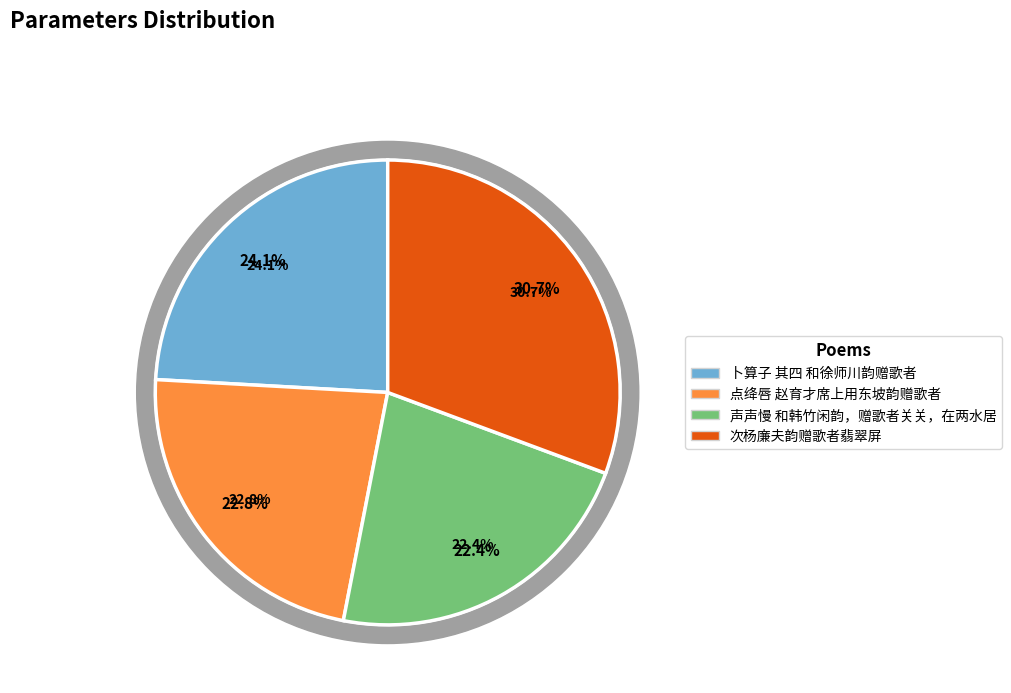

Rank the categories by value from lowest to highest.

声声慢 和韩竹闲韵，赠歌者关关，在两水居, 点绛唇 赵育才席上用东坡韵赠歌者, 卜算子 其四 和徐师川韵赠歌者, 次杨廉夫韵赠歌者翡翠屏